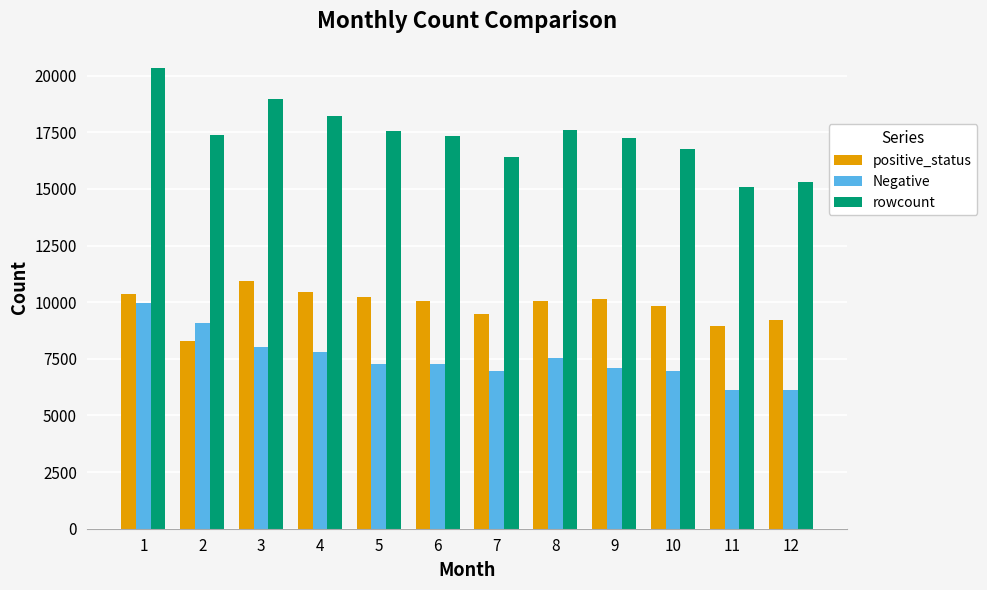

What is the value of the Negative bar at the 11th from the left?

6134